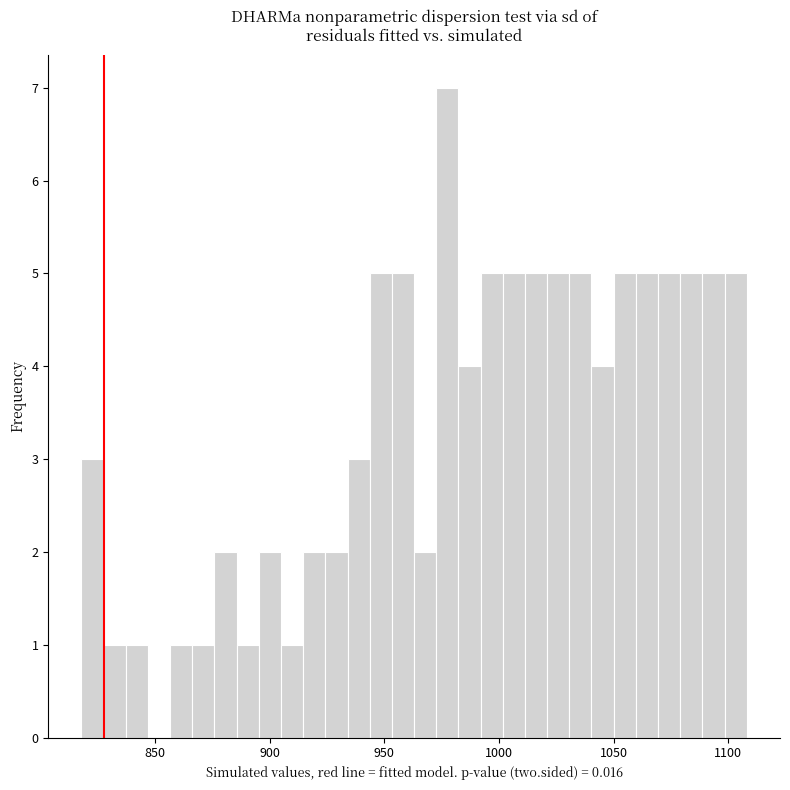

Around what value on the x-axis is the tallest bar? Give the approximate position of its centre, as read against the axis.

980